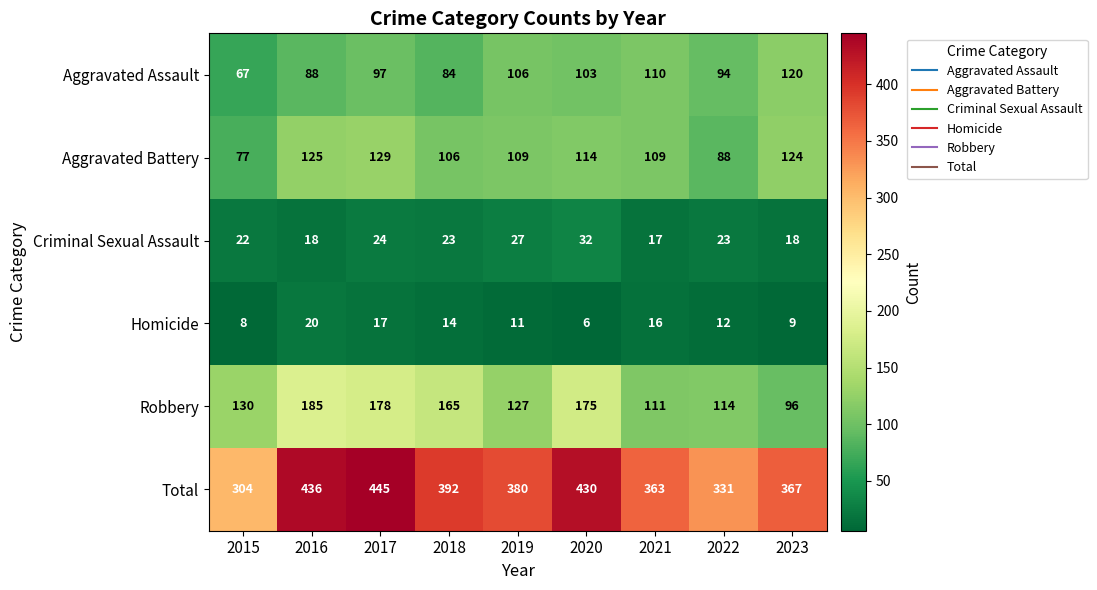

Between 2017 and 2018, which series saw the biggest shift?

Total